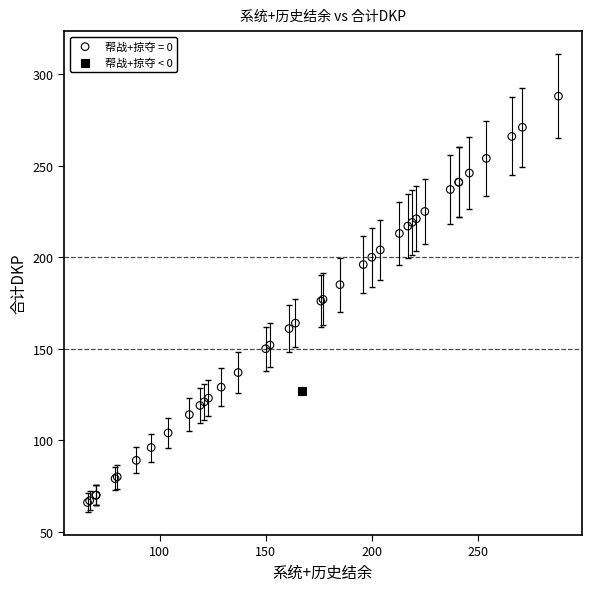

What are all the series names shown in the legend?

帮战+掠夺 = 0, 帮战+掠夺 < 0